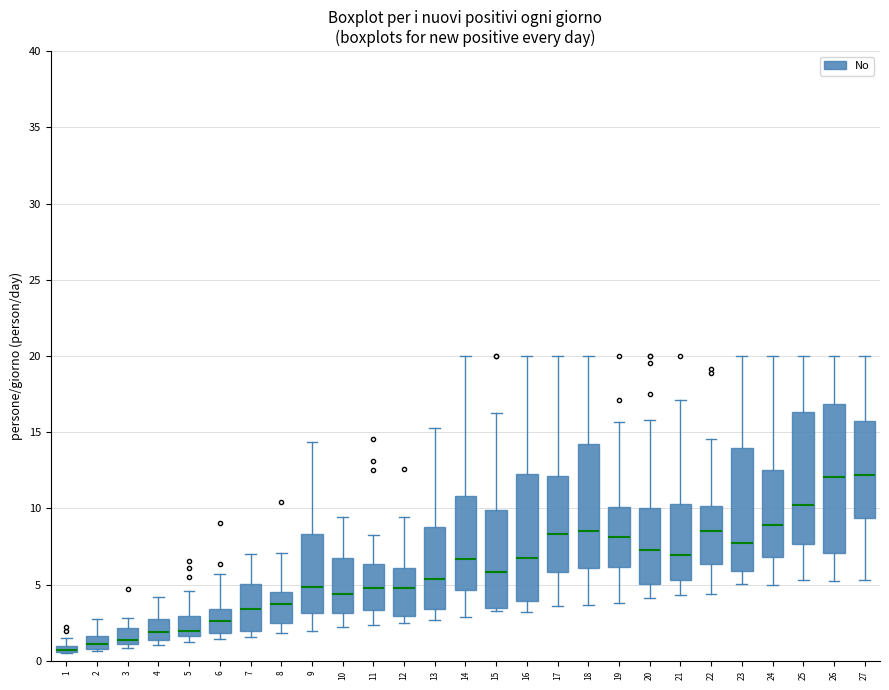

Which box is the tallest, from its lower edge to its upper edge?

26